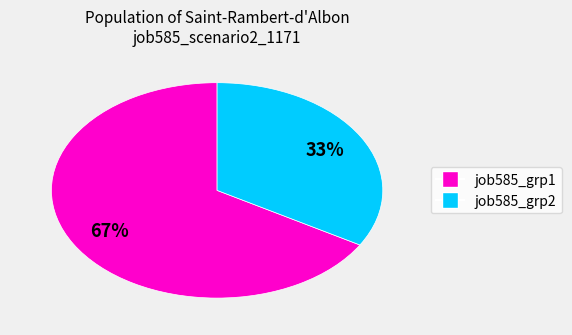

To the nearest percent, what is the average slice percentage?

50%